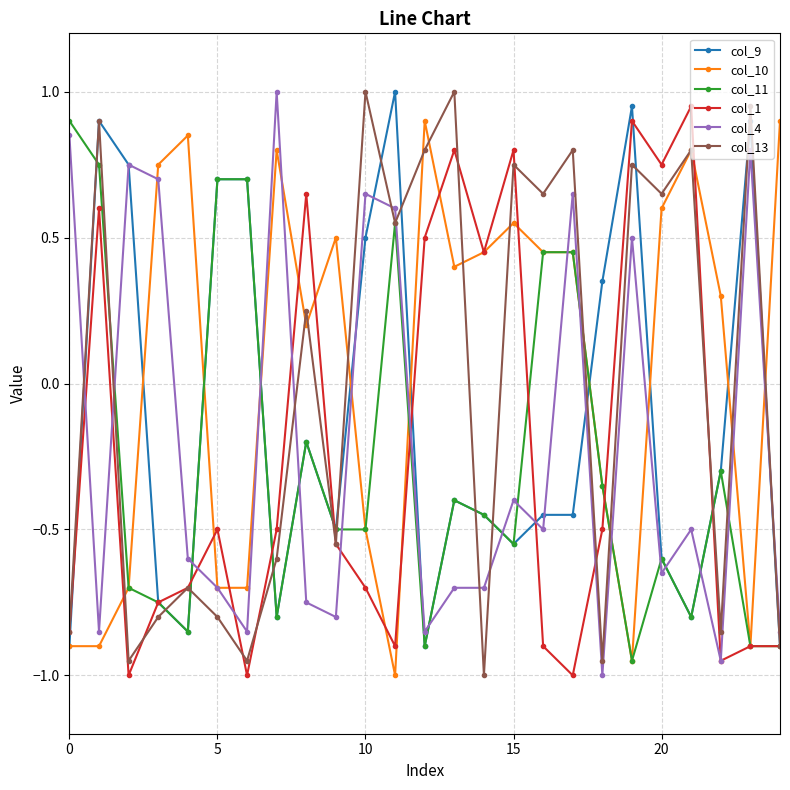

True or false: col_4 has more than 0 interior local peaks.

True